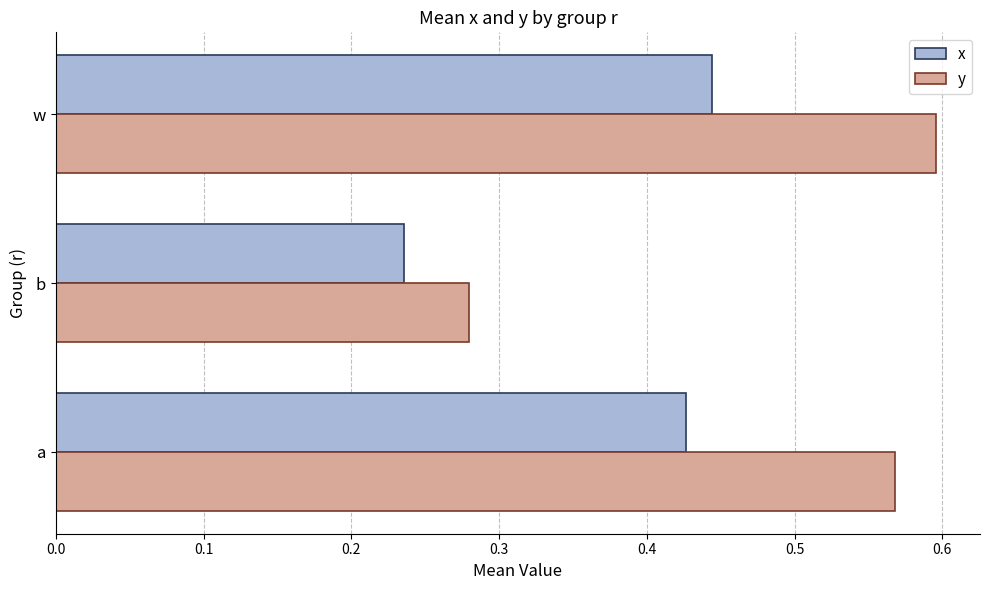

Which series has the widest spread of values?

y